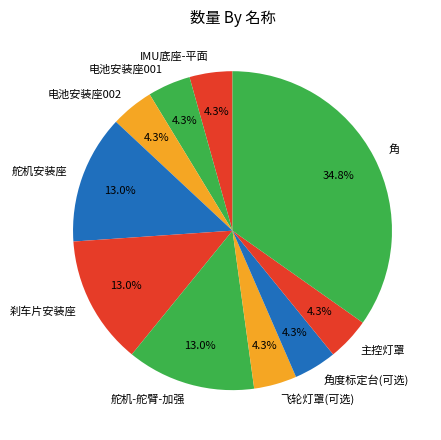

What percentage is NOT represented by 电池安装座002?

95.7%